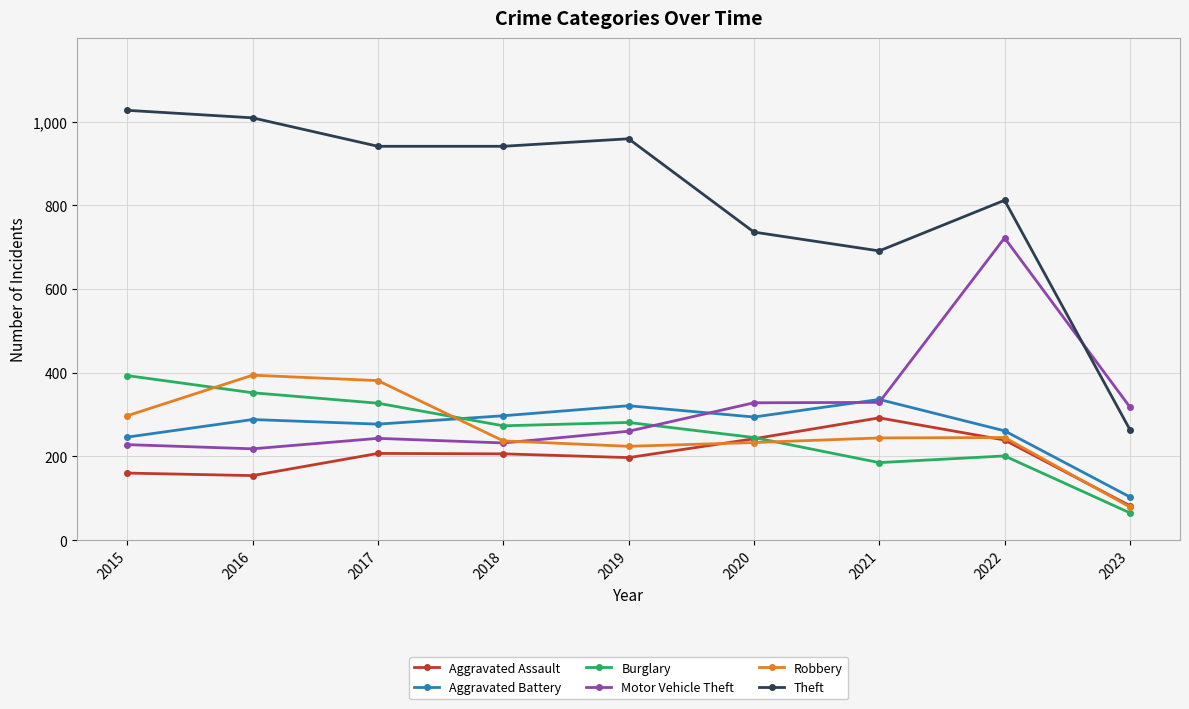

What is the sum of the Aggravated Assault values at 2020 and 2023?

324